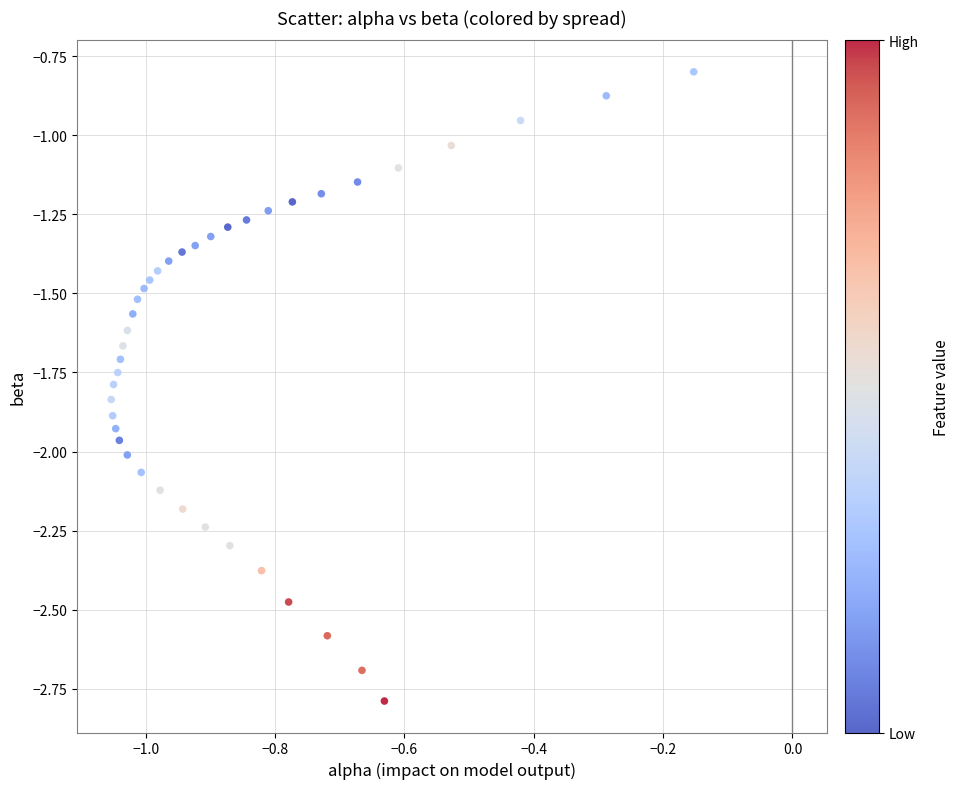

What is the range of X values (max minus min)?

0.9